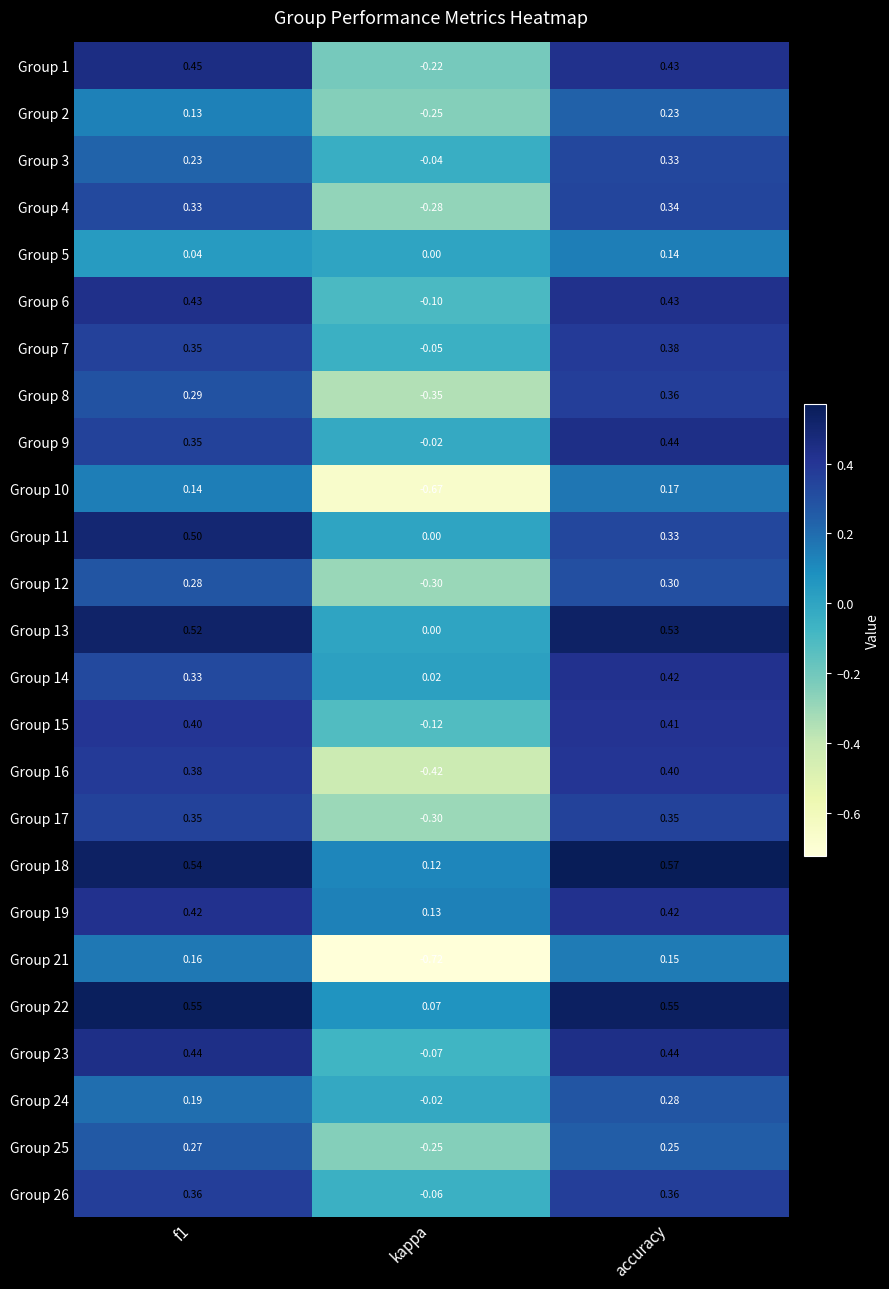

At which category is the sum across all series the highest?

accuracy